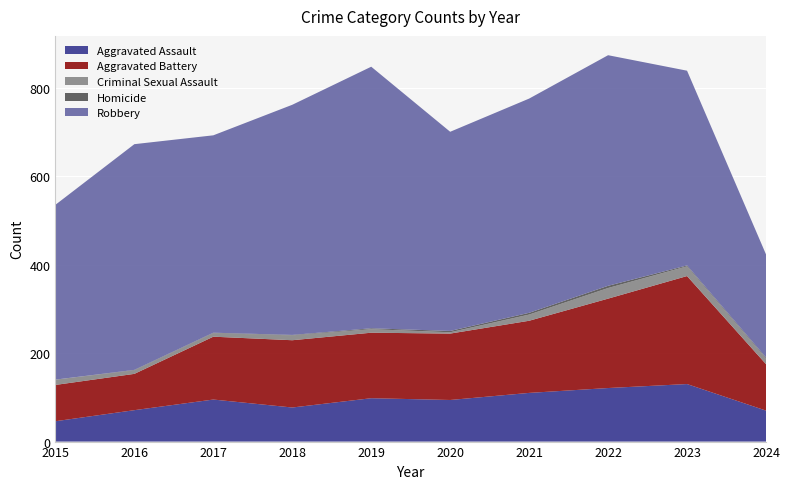

Reading left to right, transcribe all the data shown in this chart.

Aggravated Assault: 46	71	95	77	98	94	110	121	130	70
Aggravated Battery: 82	82	142	152	148	150	163	202	244	105
Criminal Sexual Assault: 12	8	8	11	8	3	14	24	22	13
Homicide: 0	1	1	1	2	3	4	5	2	2
Robbery: 395	510	446	520	591	450	484	521	440	233